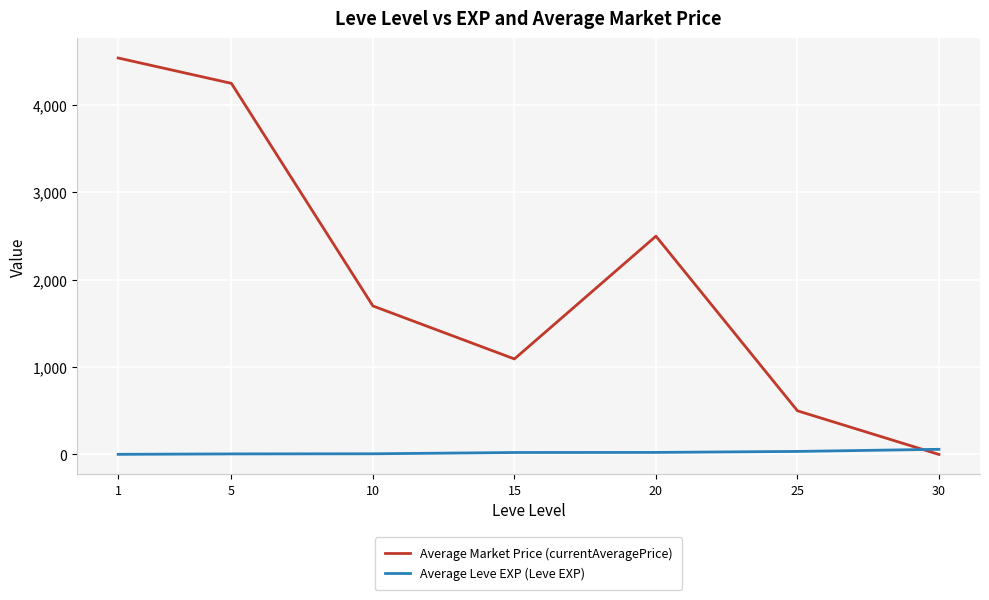

Does the chart display data point markers on the line(s)?

No